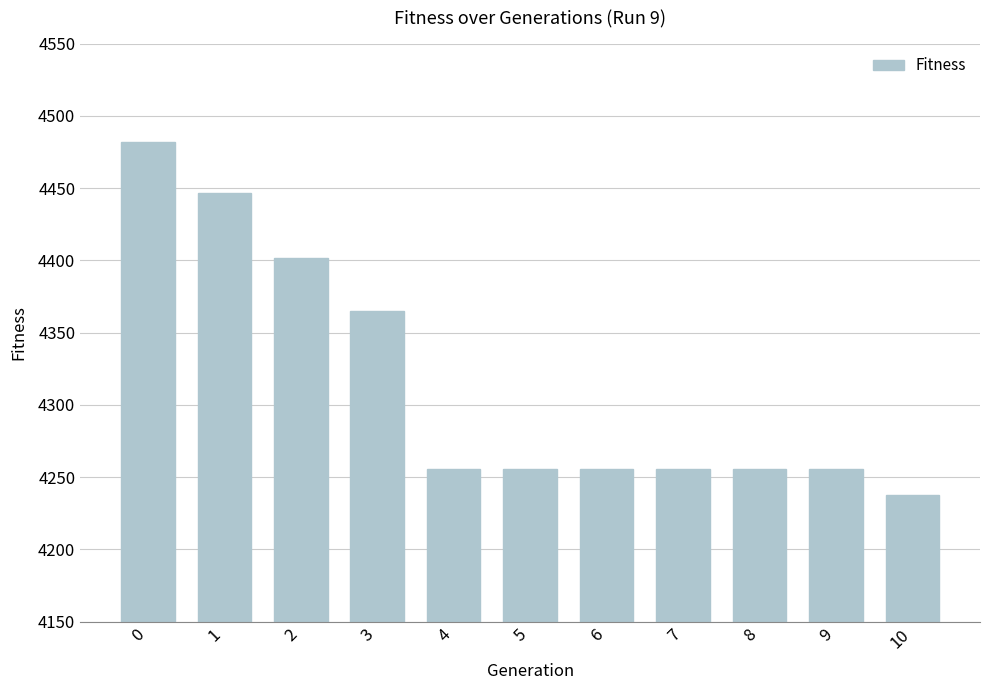

Read the value at 9.

4255.4